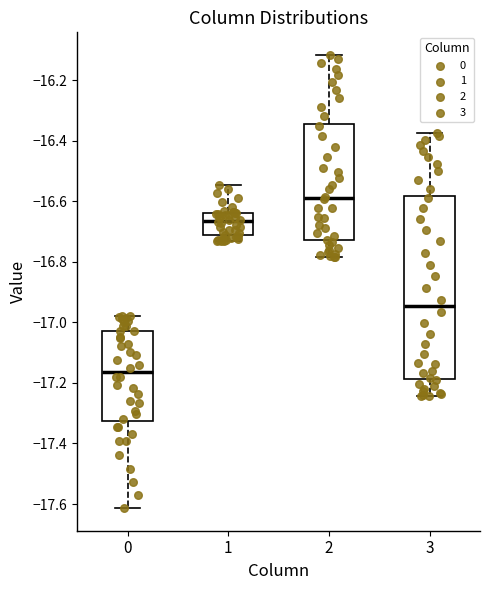

Which box's median line is the lowest?

0